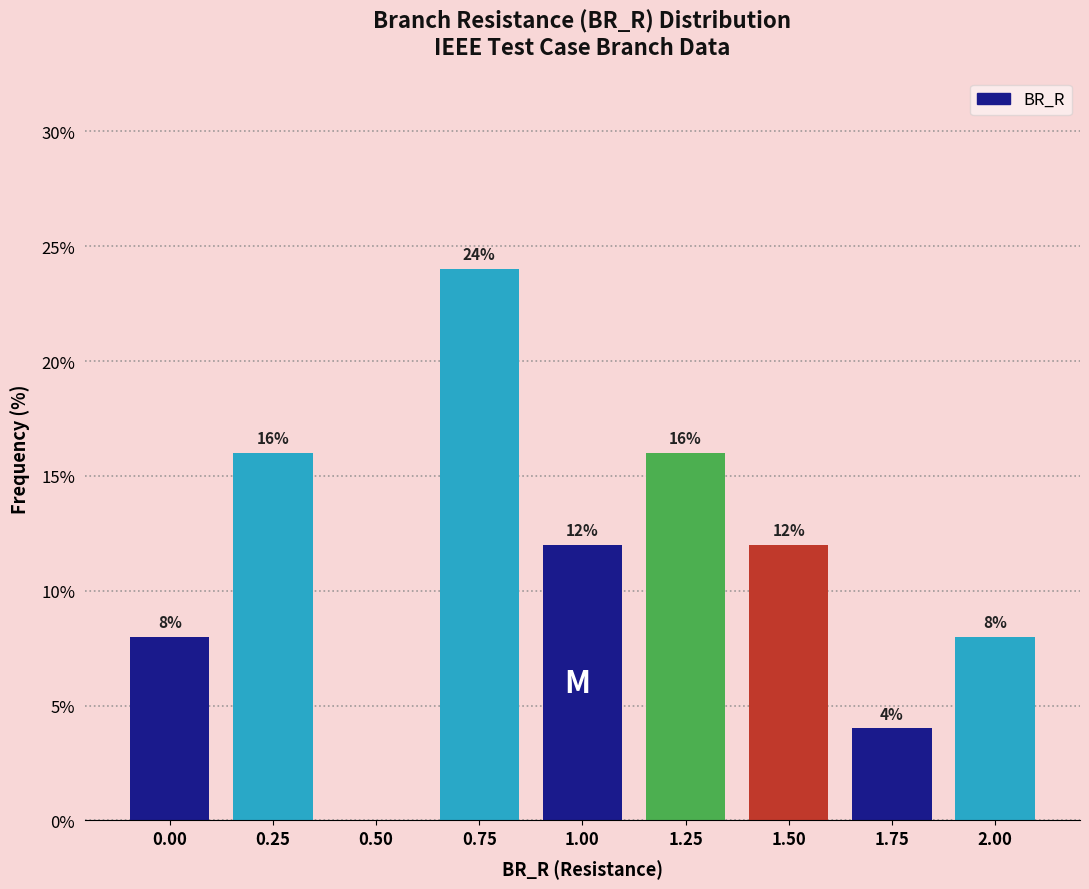

Reading left to right, list all the values displayed in this chart.

0.00=8	0.25=16	0.50=0	0.75=24	1.00=12	1.25=16	1.50=12	1.75=4	2.00=8